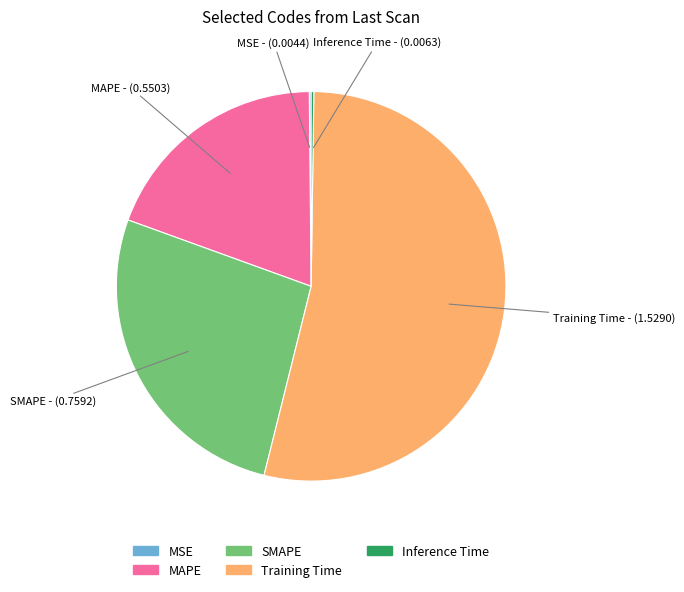

Which category has the biggest portion of the pie?

Training Time